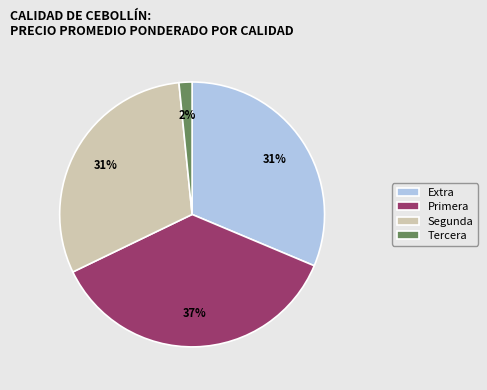

Approximately how many times larger is the value at Primera compared to Segunda?

1.2